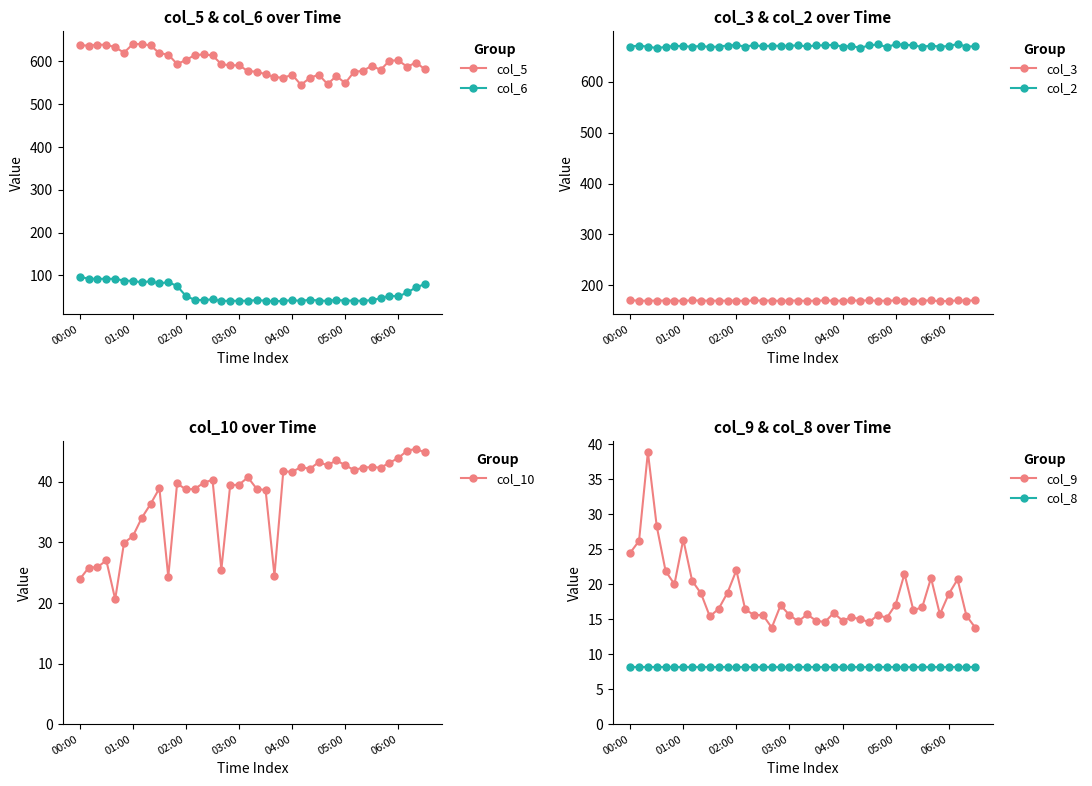

True or false: col_2 and col_6 intersect in this chart.

False